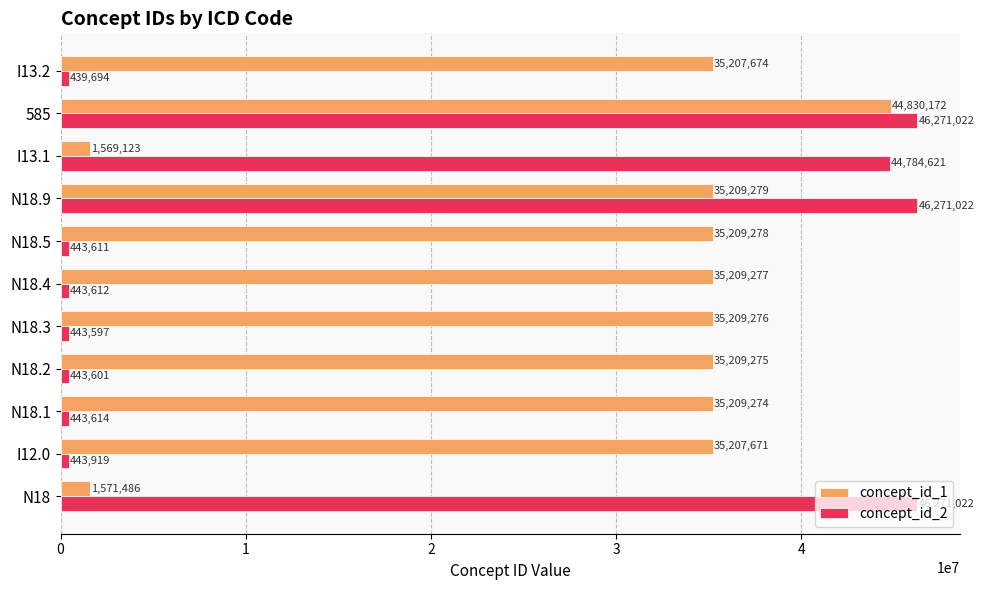

At N18.5, list the series in order from largest to smallest.

concept_id_1, concept_id_2